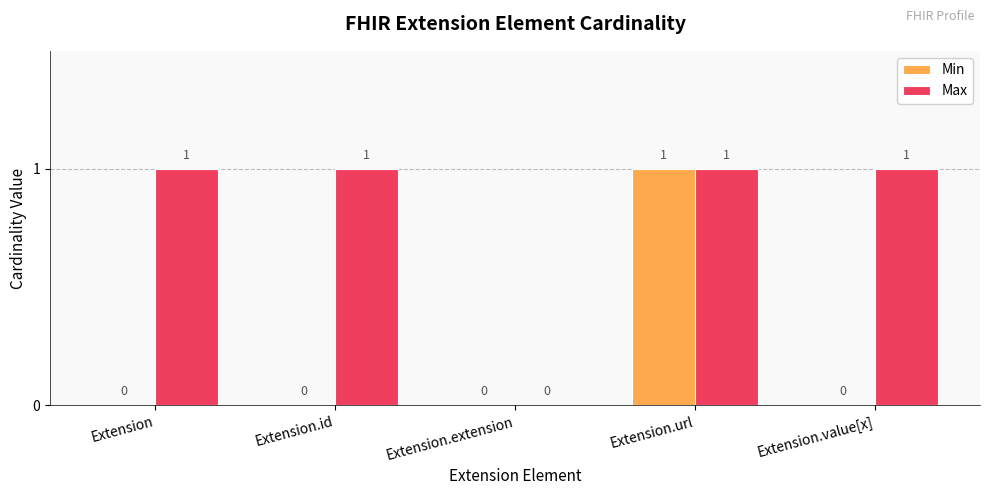

The Max series shows 1 at Extension.value[x]. True or false?

True